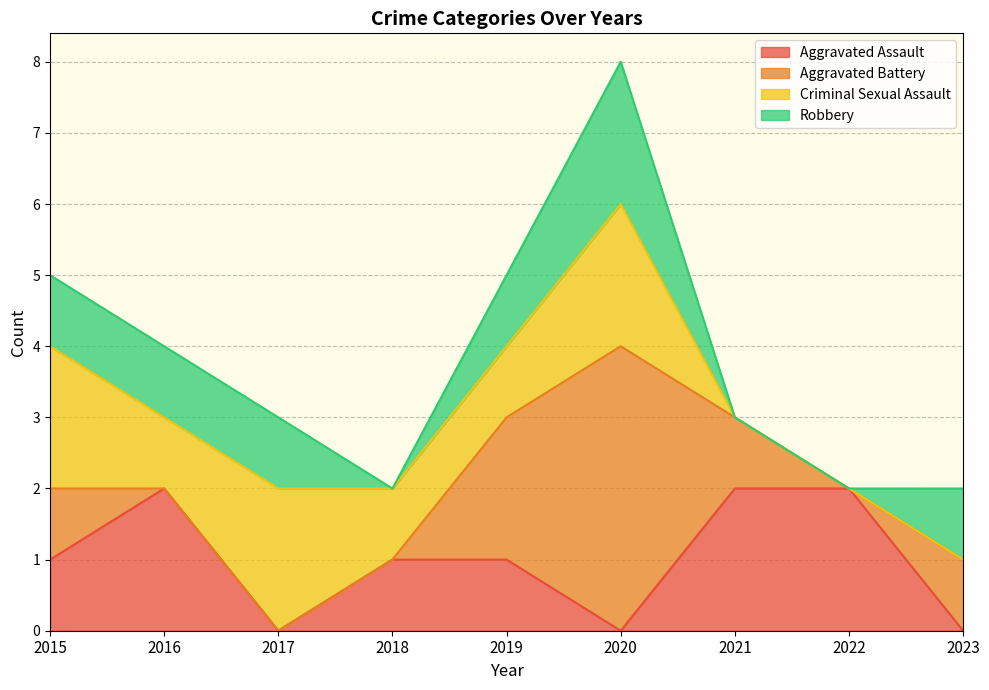

At which category does the chart reach its peak across all series?

2020